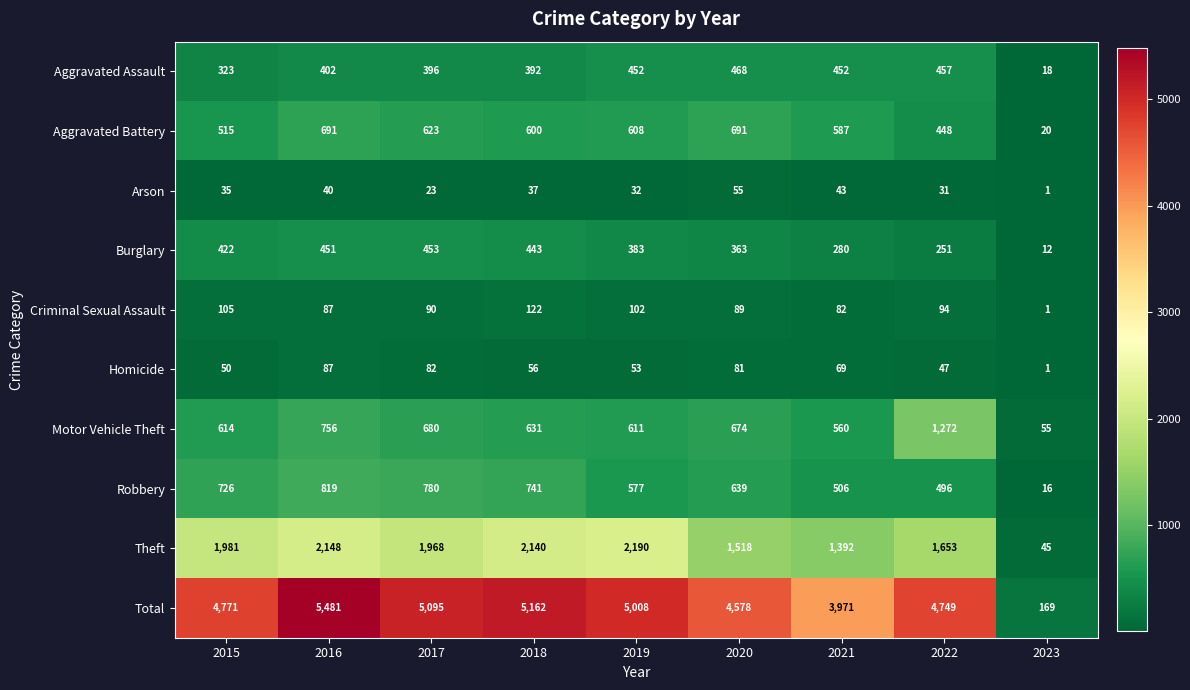

What is the difference between the Robbery values at 2018 and 2020?

102